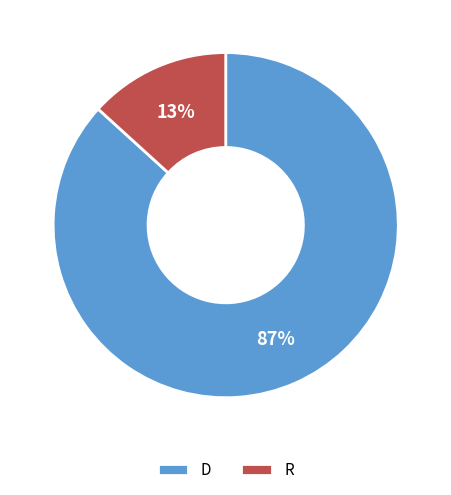

Do R and D together represent more than half of the pie?

Yes